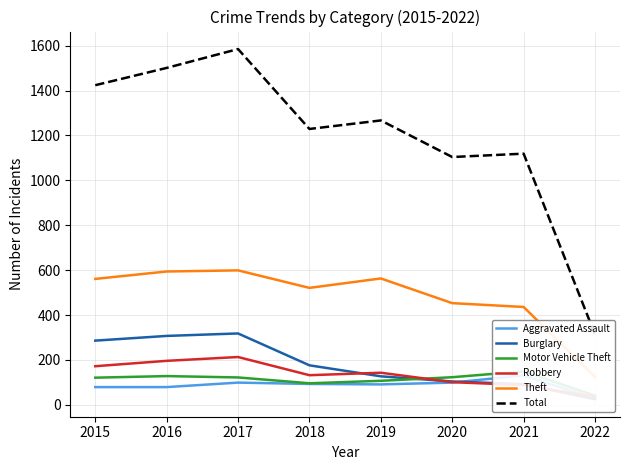

What is the difference between the Motor Vehicle Theft values at 2022 and 2021?

108